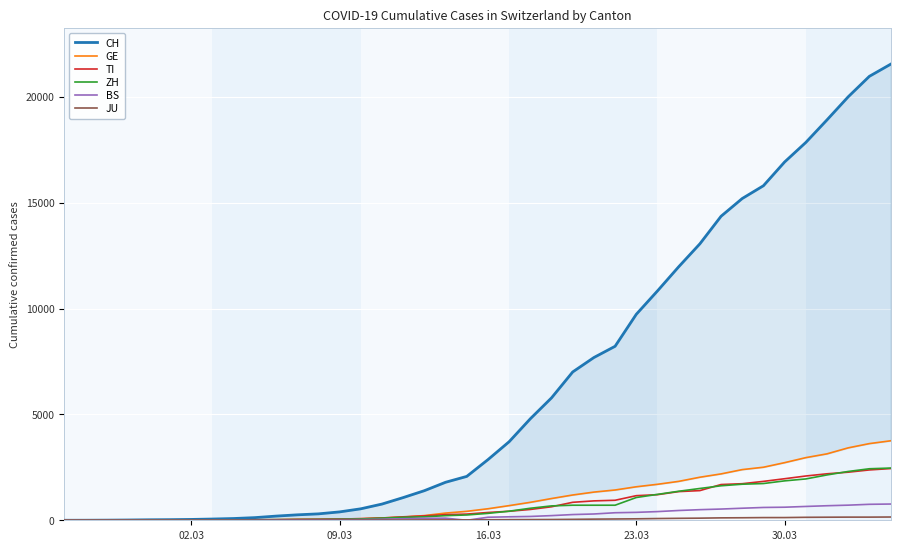

What is the maximum value for TI?

2442